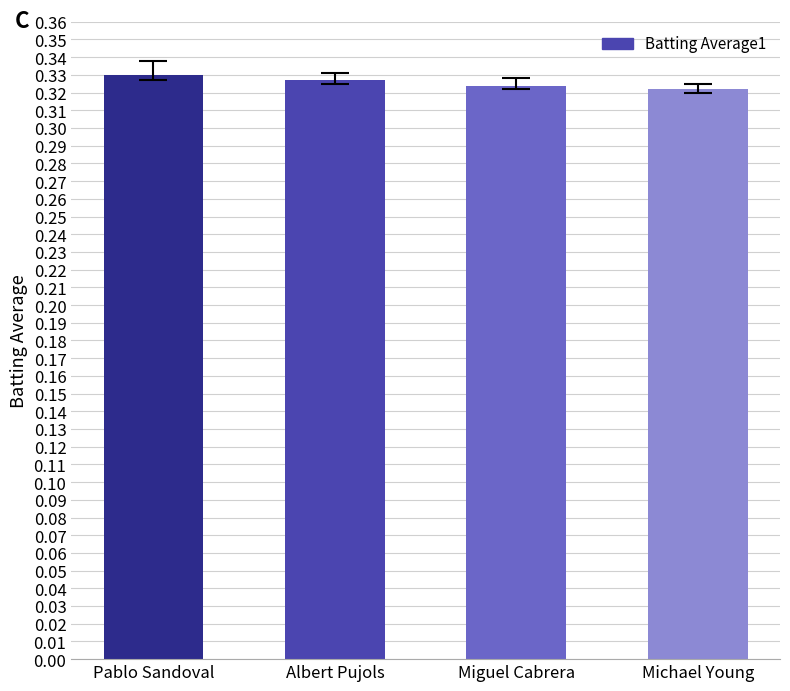

Is it true that the value at Miguel Cabrera is 0.2?

False